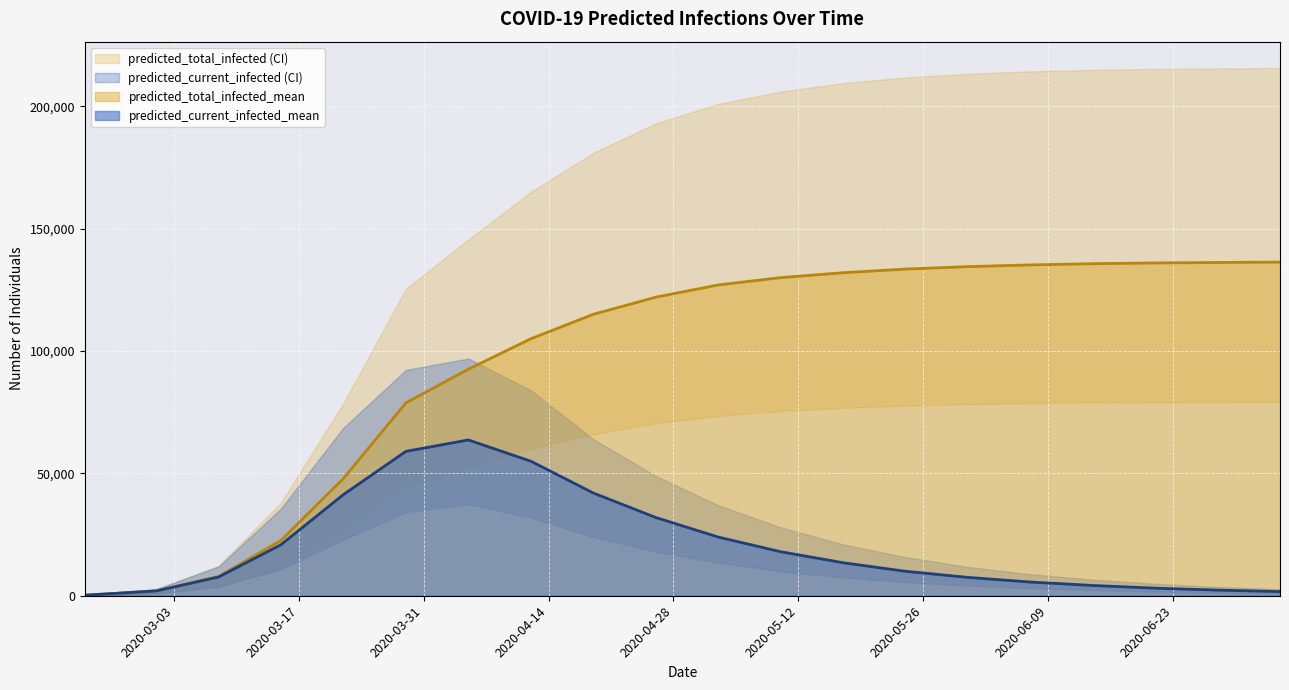

Which category has the highest value in the predicted_total_infected_mean series?

2020-07-05